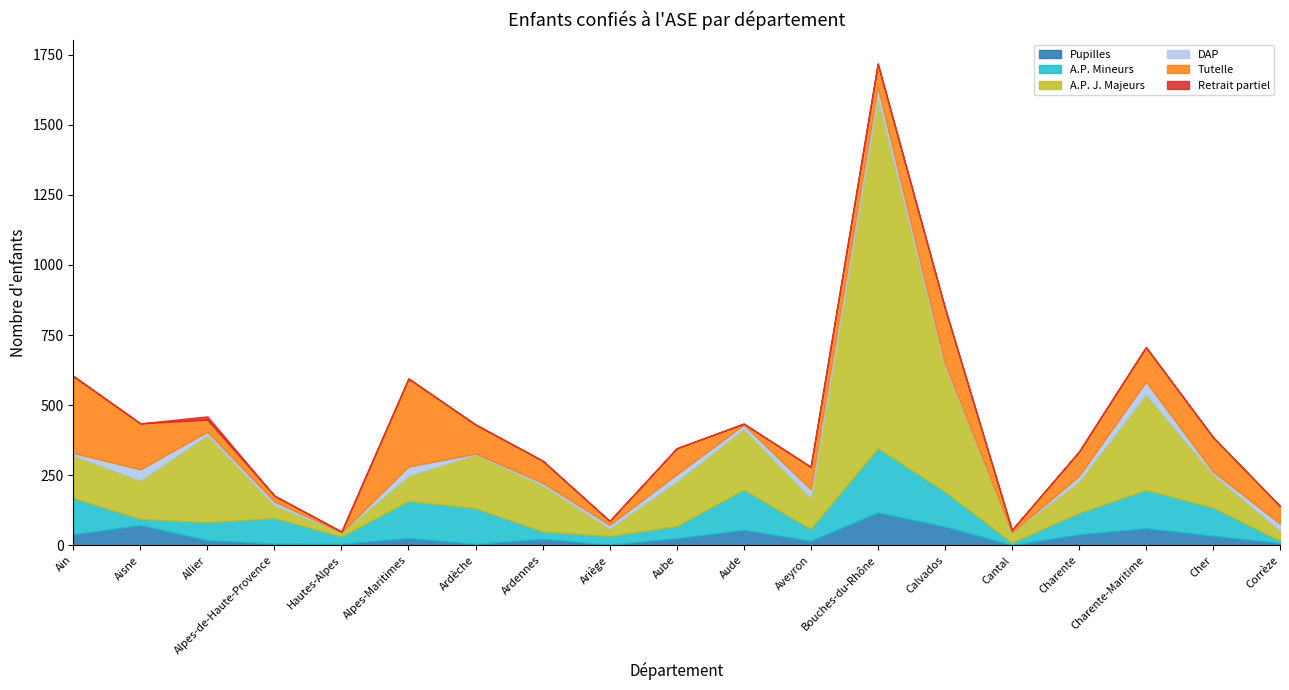

At which label does DAP first exceed 14?

Aisne